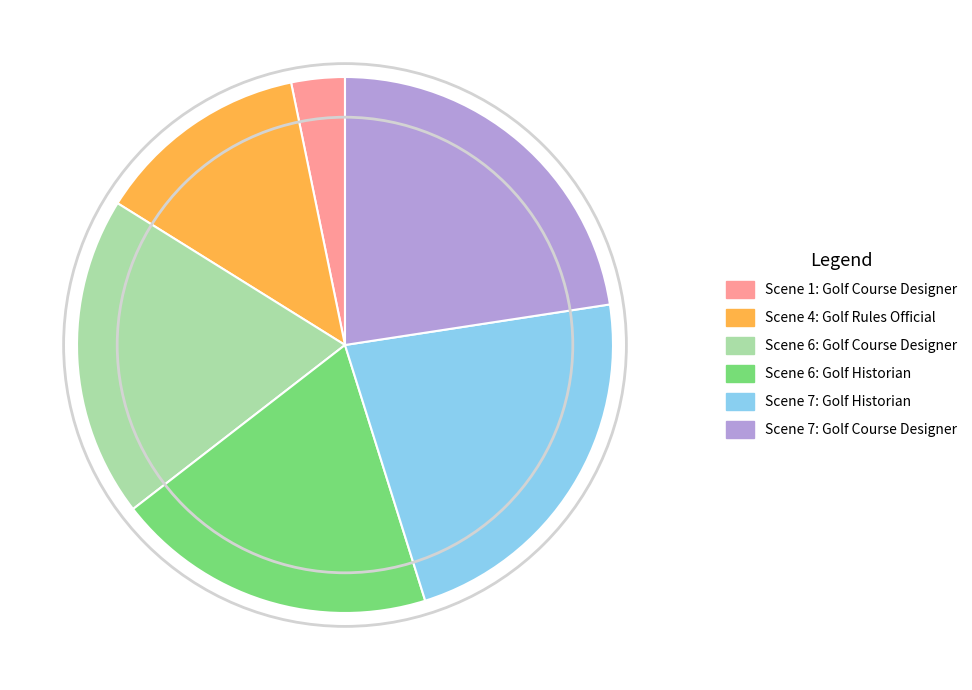

What is the smallest slice in the pie chart?

Scene 1: Golf Course Designer